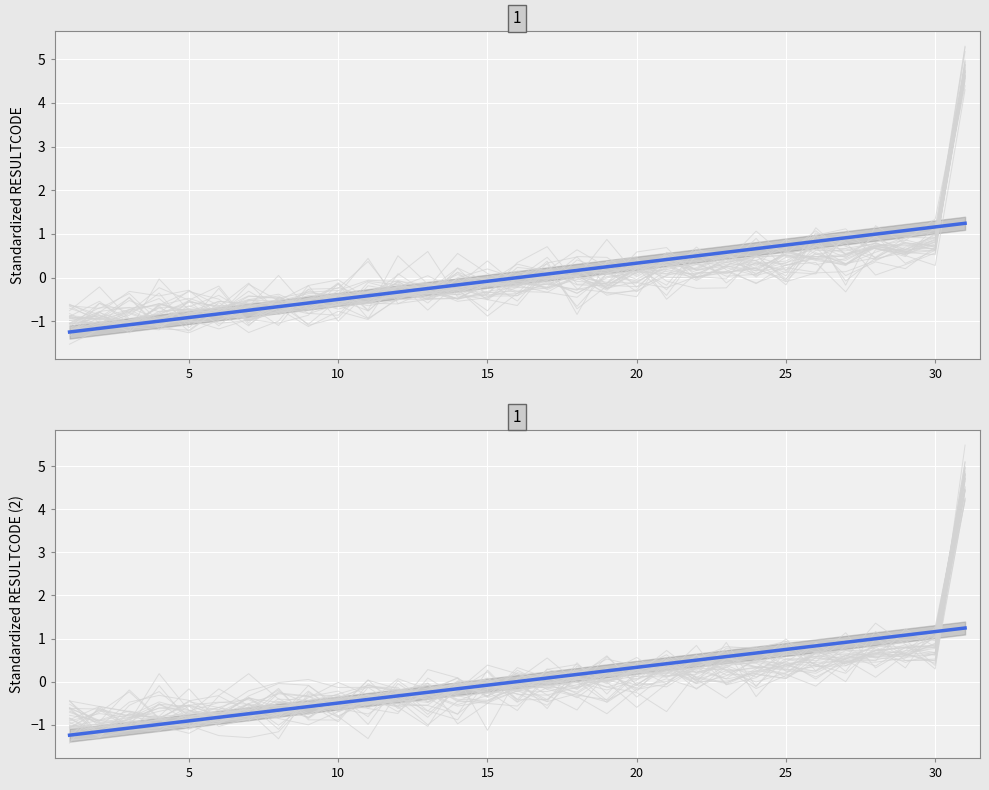

Reading left to right, list all the values displayed in this chart.

-0.9	-1.0	-0.8	-0.6	-0.8	-0.7	-0.4	-0.5	-0.6	-0.4	-0.5	-0.4	-0.3	-0.5	-0.5	-0.2	-0.2	0.0	-0.1	-0.1	0.4	0.2	0.3	0.1	0.3	0.4	0.3	0.7	0.6	0.7	4.6